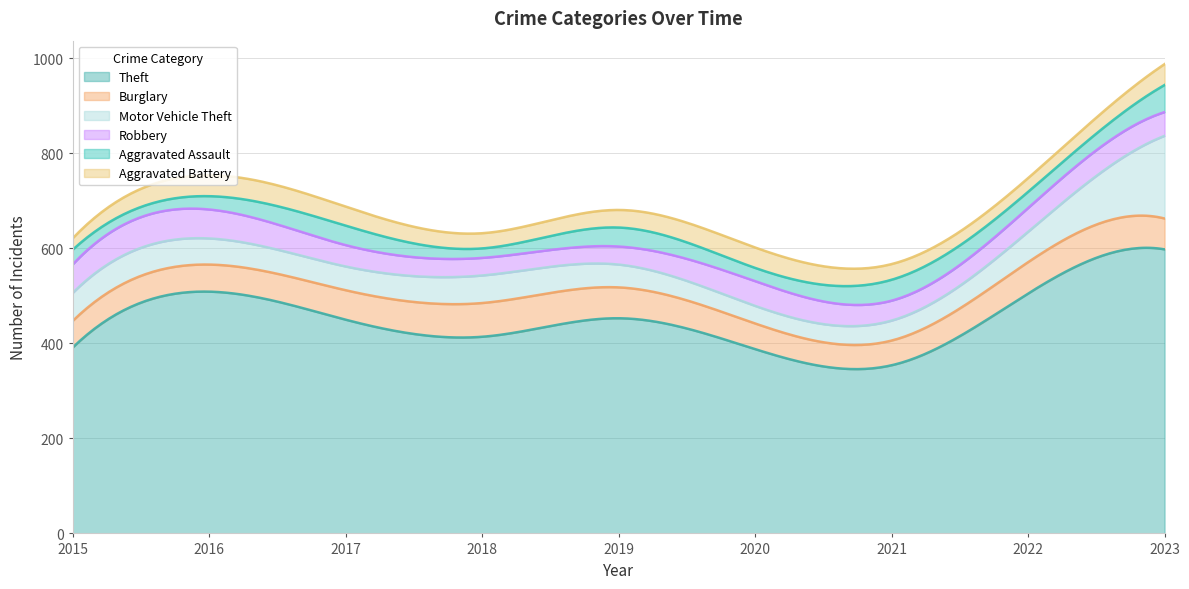

What are all the series names shown in the legend?

Theft, Burglary, Motor Vehicle Theft, Robbery, Aggravated Assault, Aggravated Battery